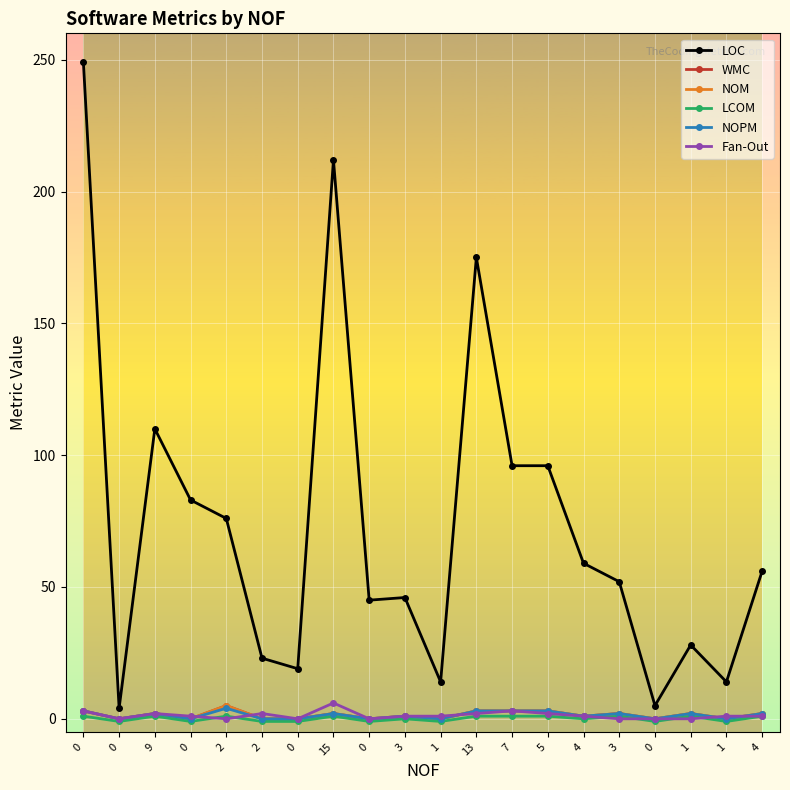

Is this an area chart (filled region under the line)?

No